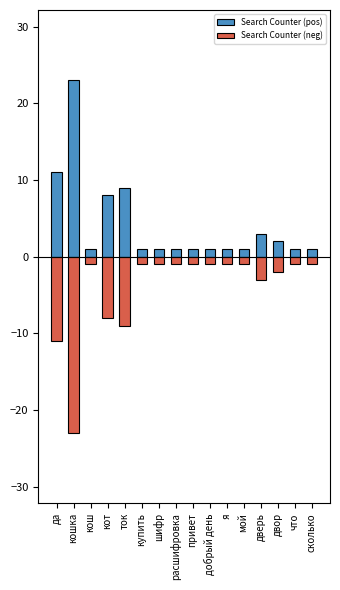

Between кот and дверь, which is larger?

кот